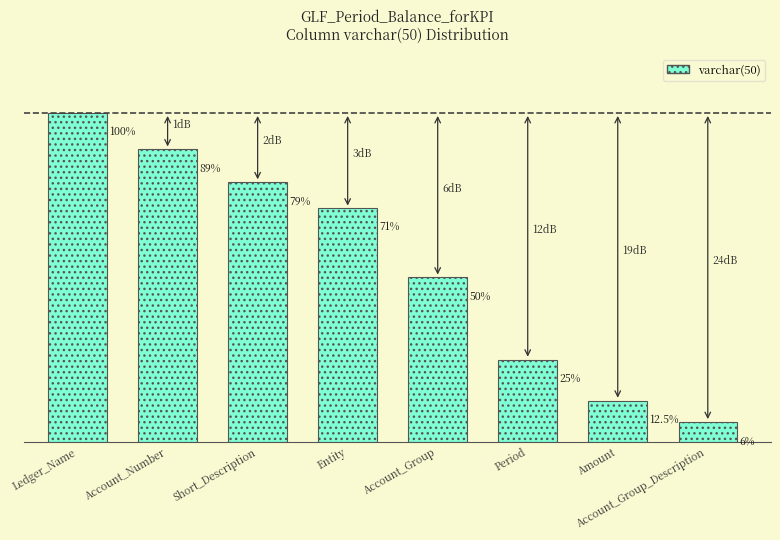

Does the chart contain any negative values?

No